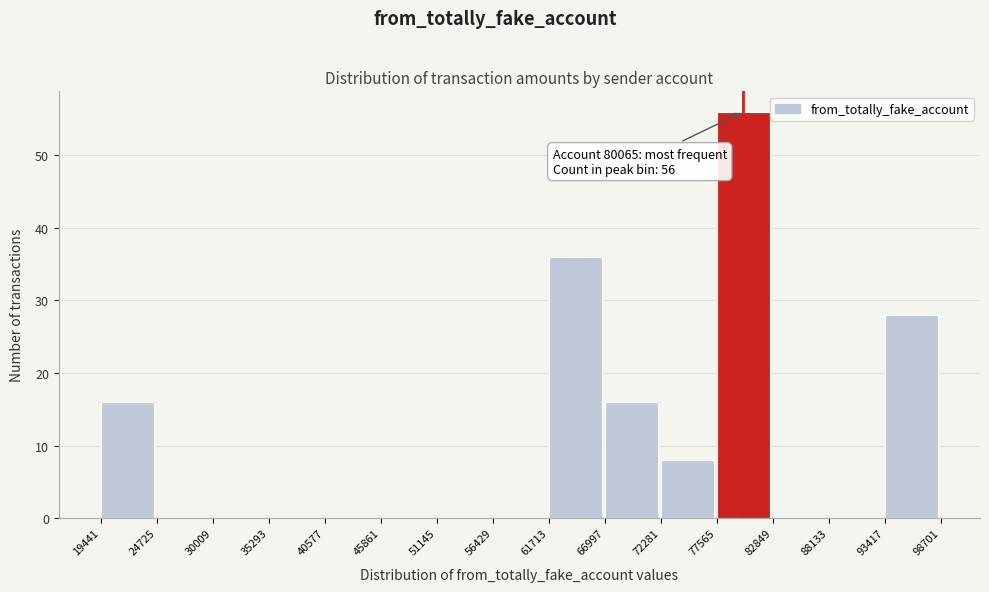

Which range on the x-axis has the tallest bar?

77565 to 82849